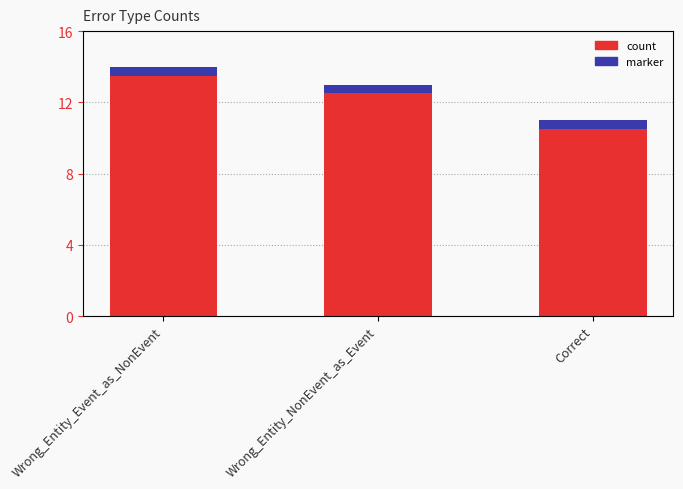

List the labels in order of marker value, smallest first.

Wrong_Entity_Event_as_NonEvent, Wrong_Entity_NonEvent_as_Event, Correct